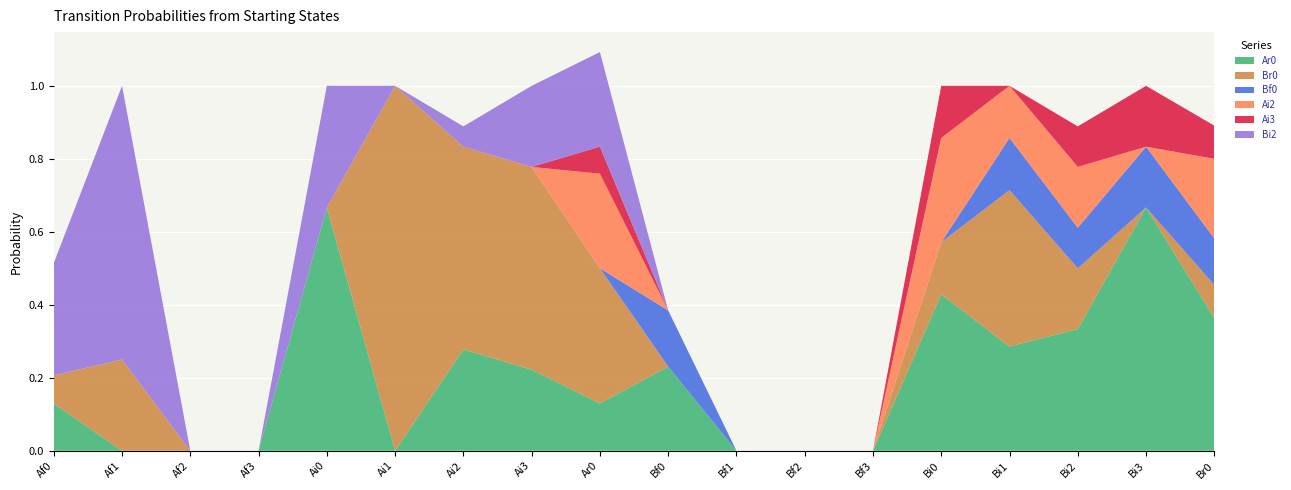

Reading left to right, what are all the values shown in this chart?

Ar0: 0.1	0.0	0.0	0.0	0.7	0.0	0.3	0.2	0.1	0.2	0.0	0.0	0.0	0.4	0.3	0.3	0.7	0.4
Br0: 0.1	0.2	0.0	0.0	0.0	1.0	0.6	0.6	0.4	0.0	0.0	0.0	0.0	0.1	0.4	0.2	0.0	0.1
Bf0: 0.0	0.0	0.0	0.0	0.0	0.0	0.0	0.0	0.0	0.2	0.0	0.0	0.0	0.0	0.1	0.1	0.2	0.1
Ai2: 0.0	0.0	0.0	0.0	0.0	0.0	0.0	0.0	0.3	0.0	0.0	0.0	0.0	0.3	0.1	0.2	0.0	0.2
Ai3: 0.0	0.0	0.0	0.0	0.0	0.0	0.0	0.0	0.1	0.0	0.0	0.0	0.0	0.1	0.0	0.1	0.2	0.1
Bi2: 0.3	0.8	0.0	0.0	0.3	0.0	0.1	0.2	0.3	0.0	0.0	0.0	0.0	0.0	0.0	0.0	0.0	0.0